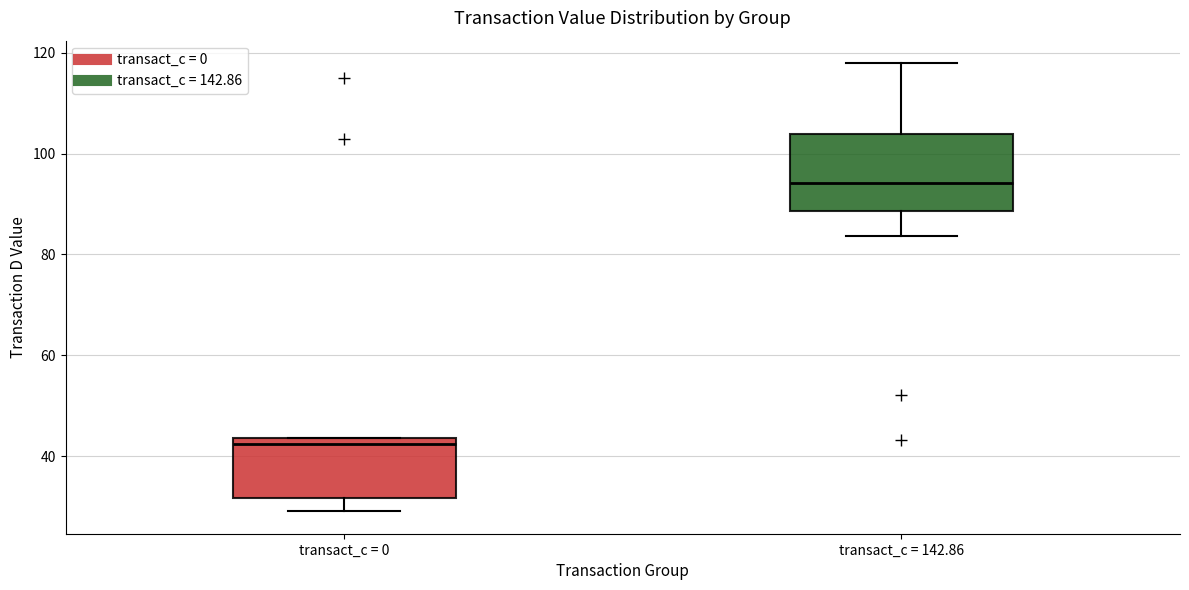

Which box's median line is the lowest?

transact_c = 0